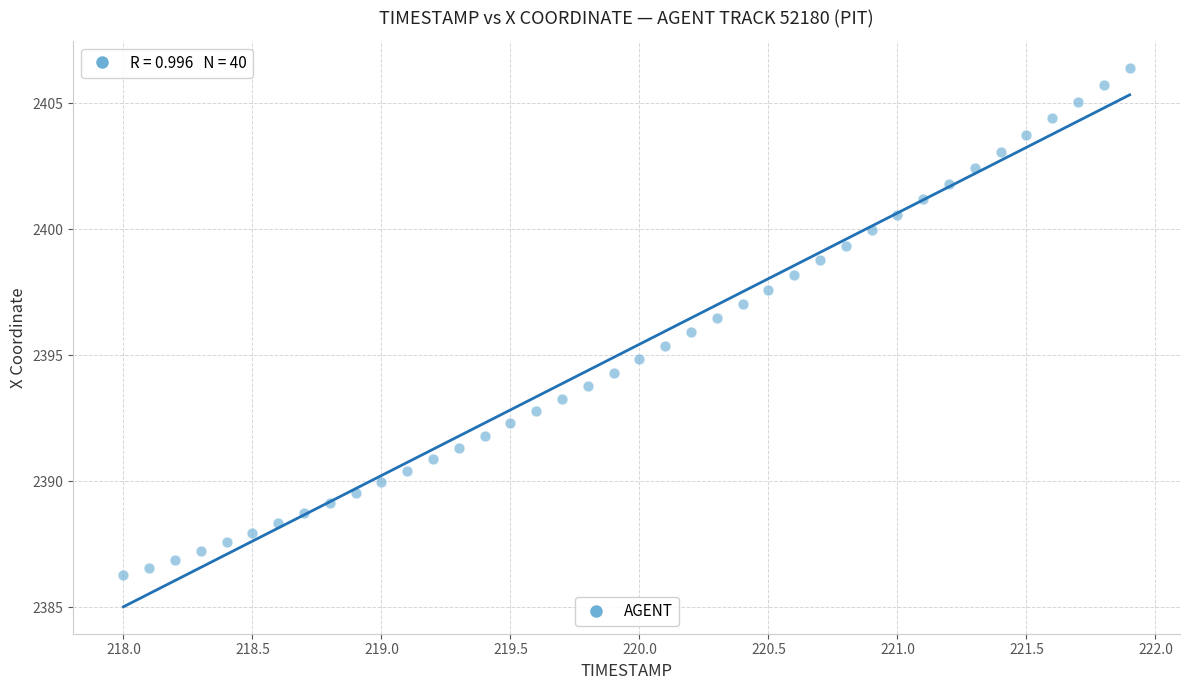

What is the range of Y values (max minus min)?

20.1